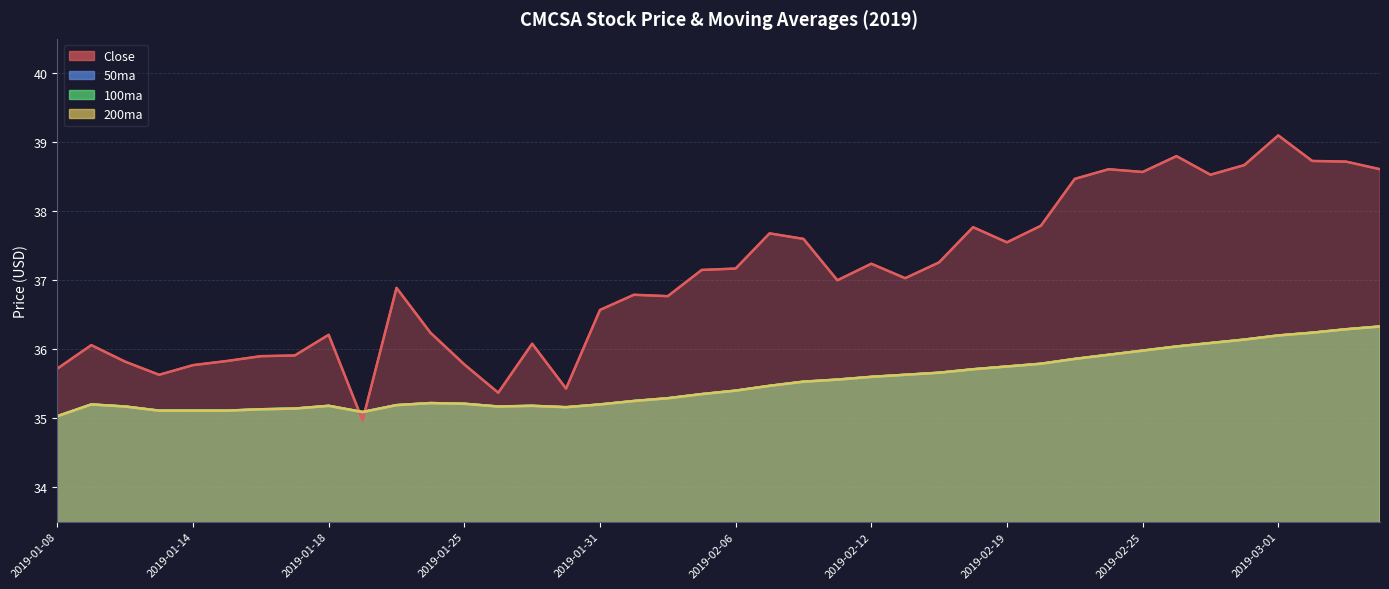

What is the label of the 13th point from the left?

2019-01-25